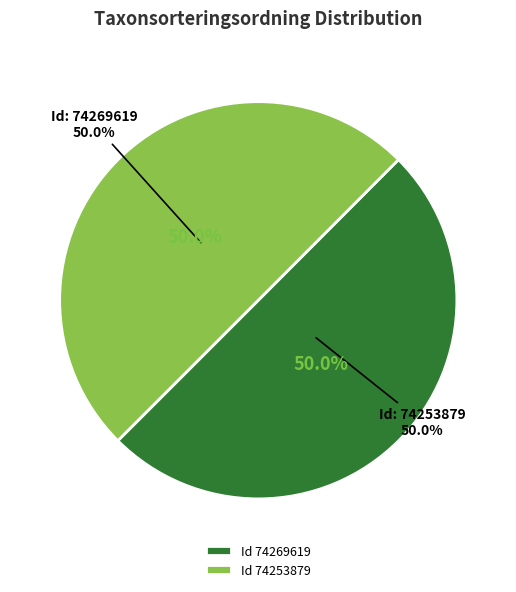

Count the number of slices in the pie.

2